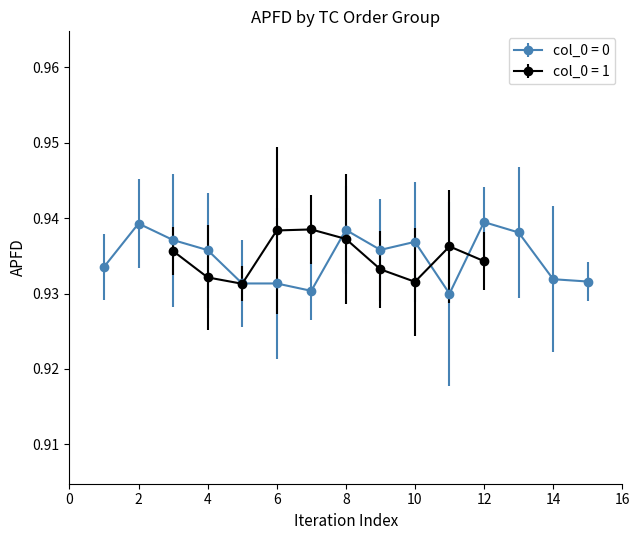

True or false: col_0 = 0 has more than 0 interior local peaks.

True